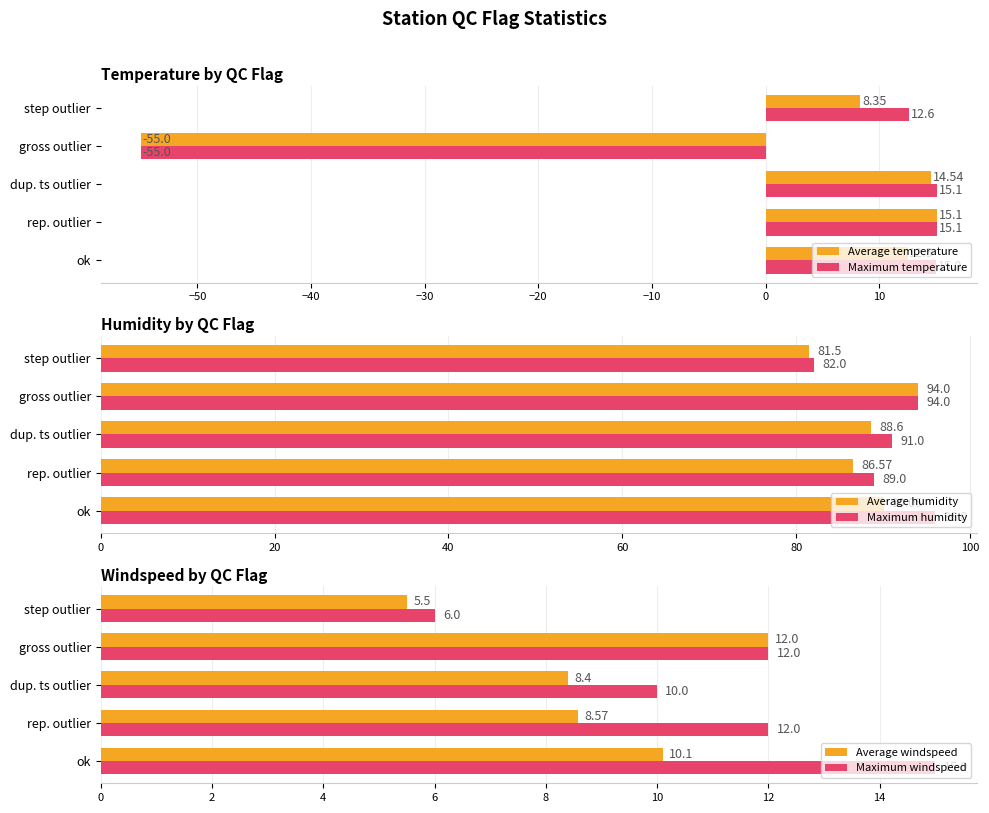

At which label does Average temperature reach its peak?

rep. outlier